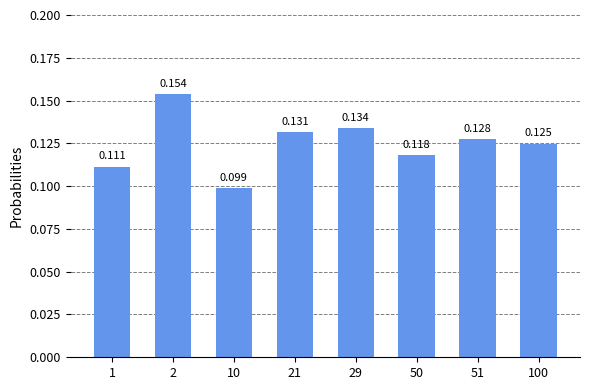

What is the sum of the values at 50 and 100?

0.2